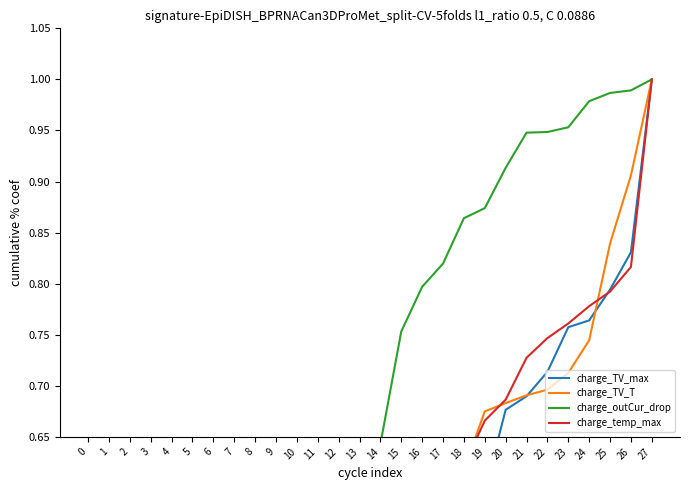

Is this an area chart (filled region under the line)?

No